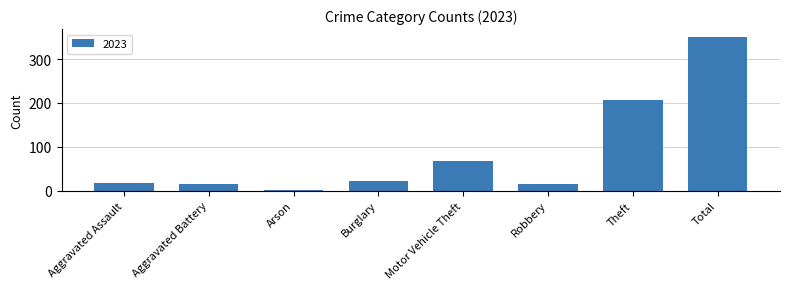

Count the number of data series in this chart.

1